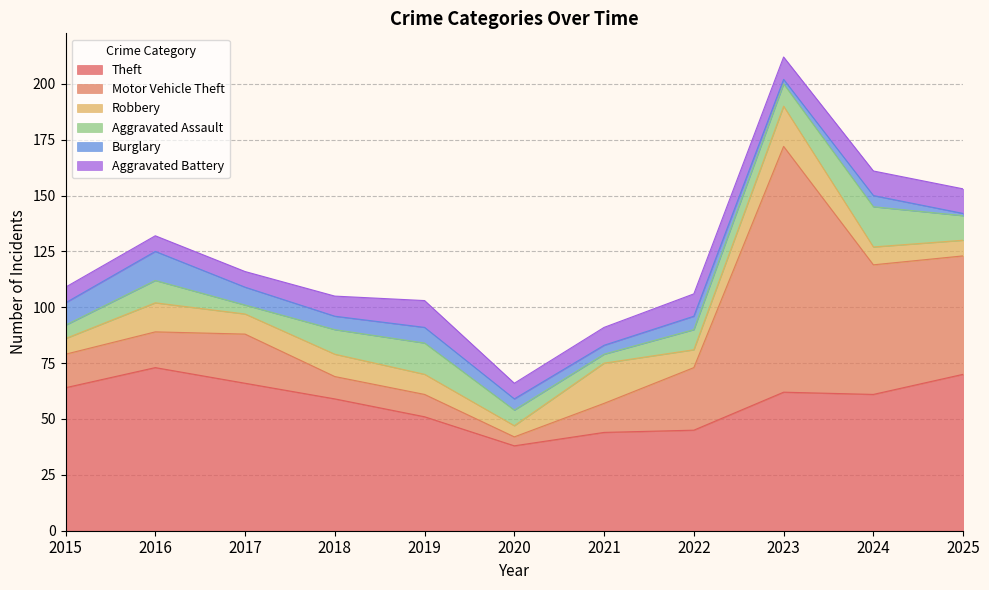

Where does the Robbery series first go above 9?

2016